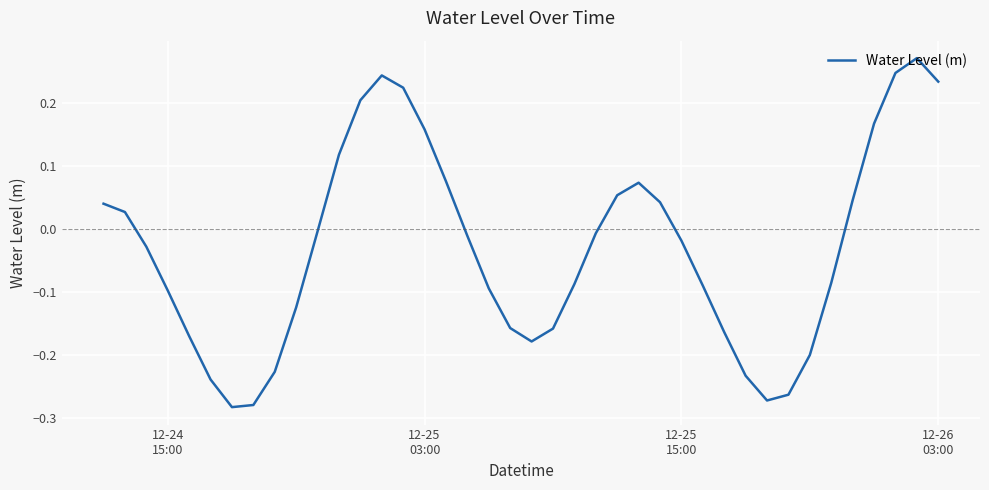

What is the difference between the maximum and minimum values?

0.6